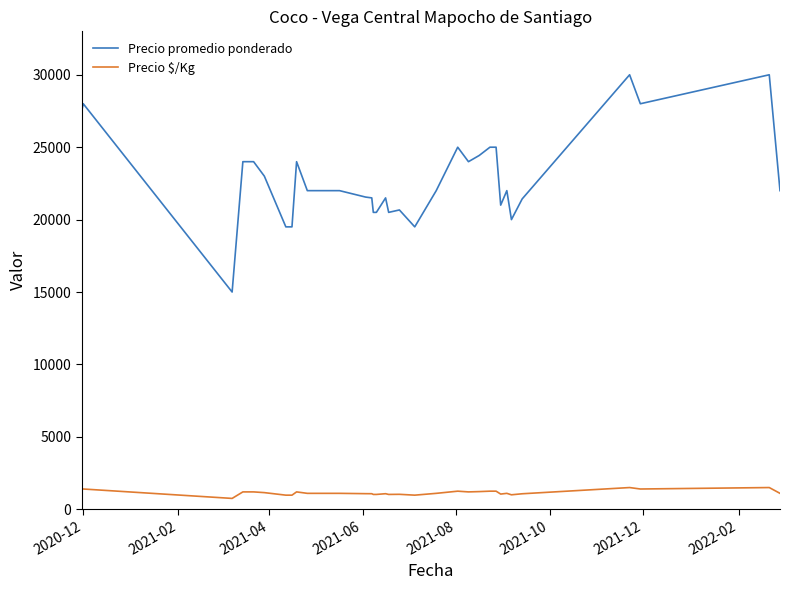

What is the maximum value for Precio $/Kg?

1500